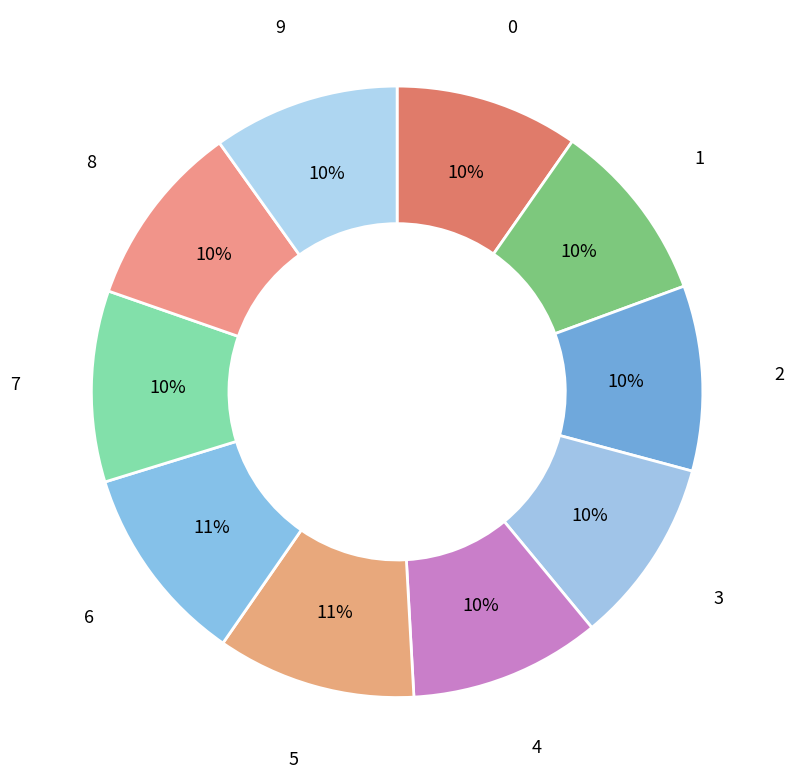

How many segments does this pie chart have?

10